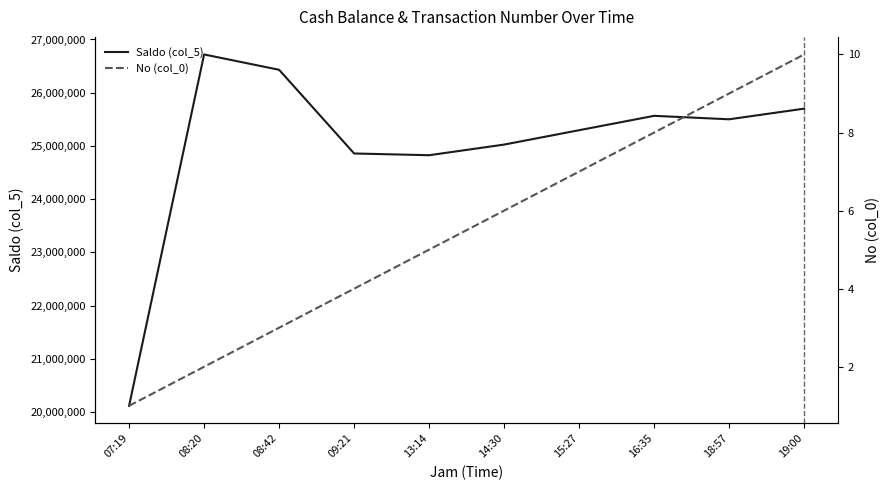

The Saldo (col_5) series shows 11757863 at 19:00. True or false?

False